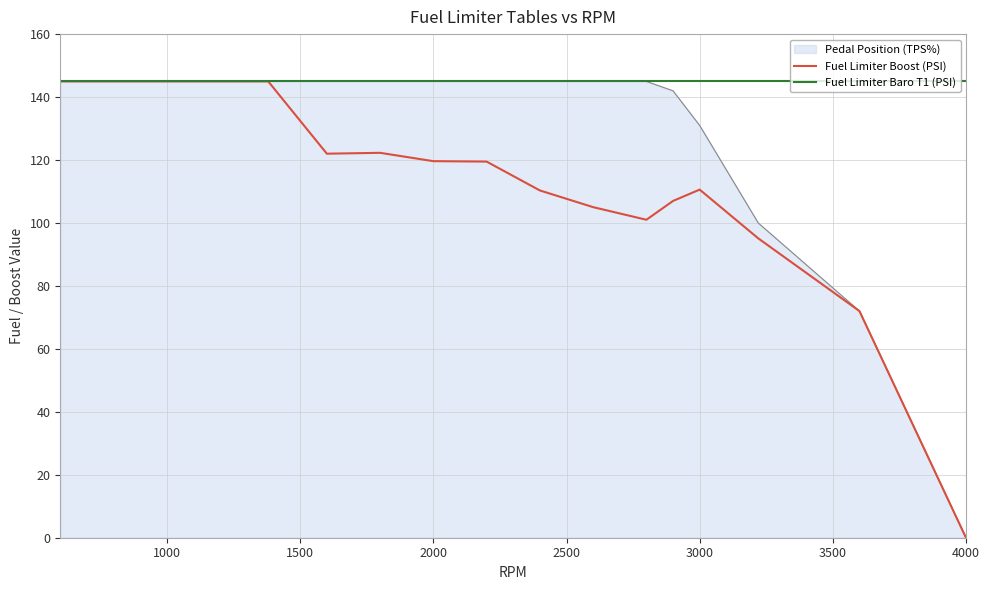

Which series has the largest total across all categories?

Fuel Limiter Baro T1 (PSI)